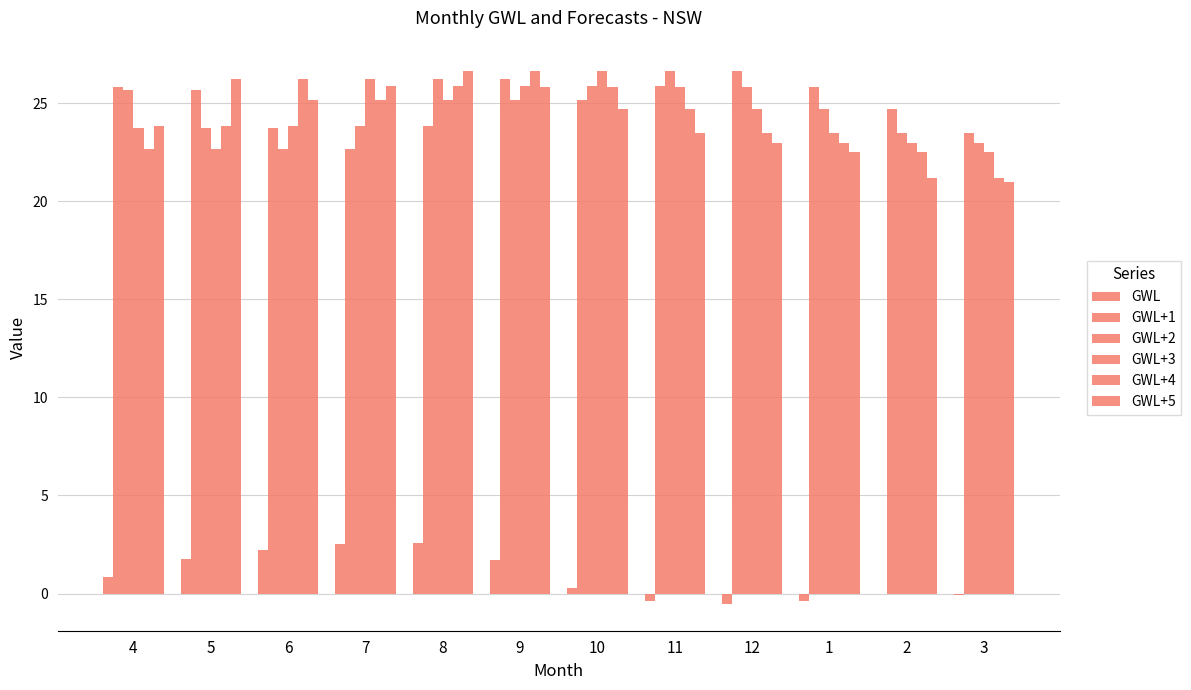

How many groups of bars are there?

12